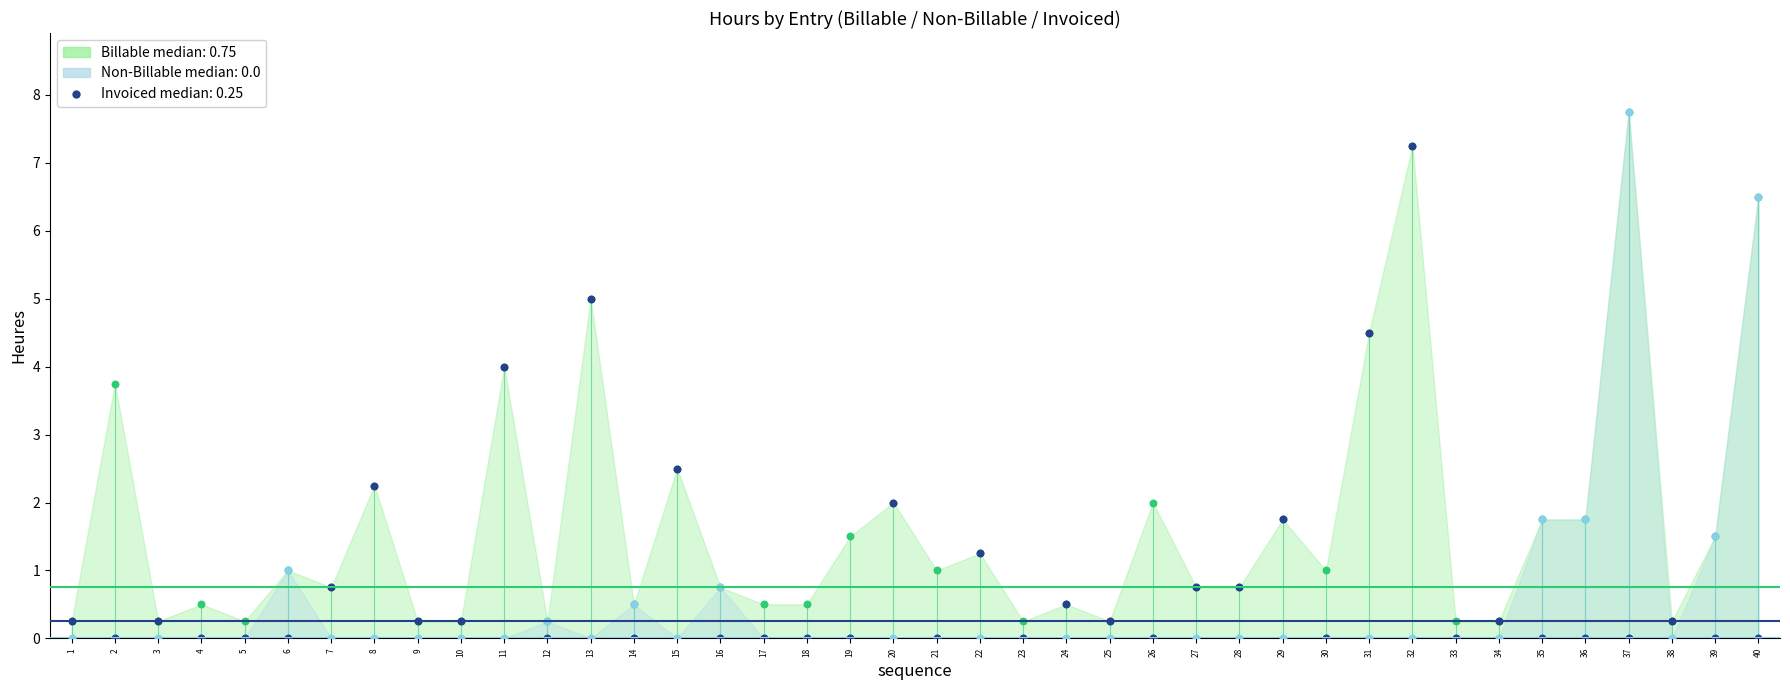

Which has a higher value, 25 or 18?

25